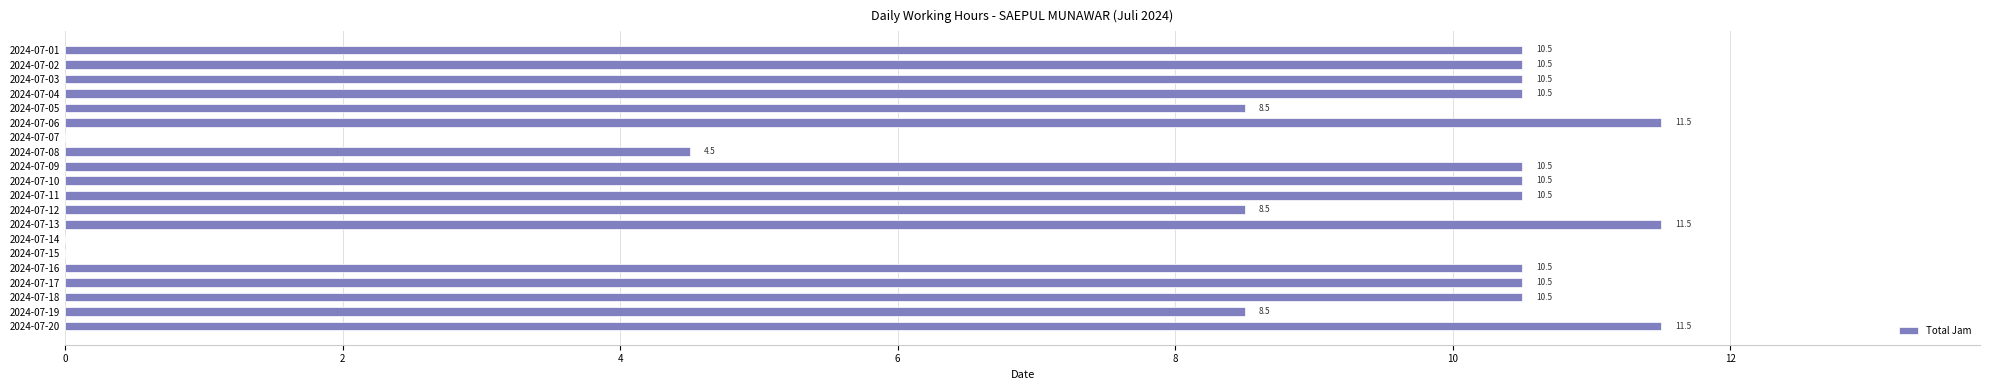

The chart shows a value of 18.0 at 2024-07-01. True or false?

False